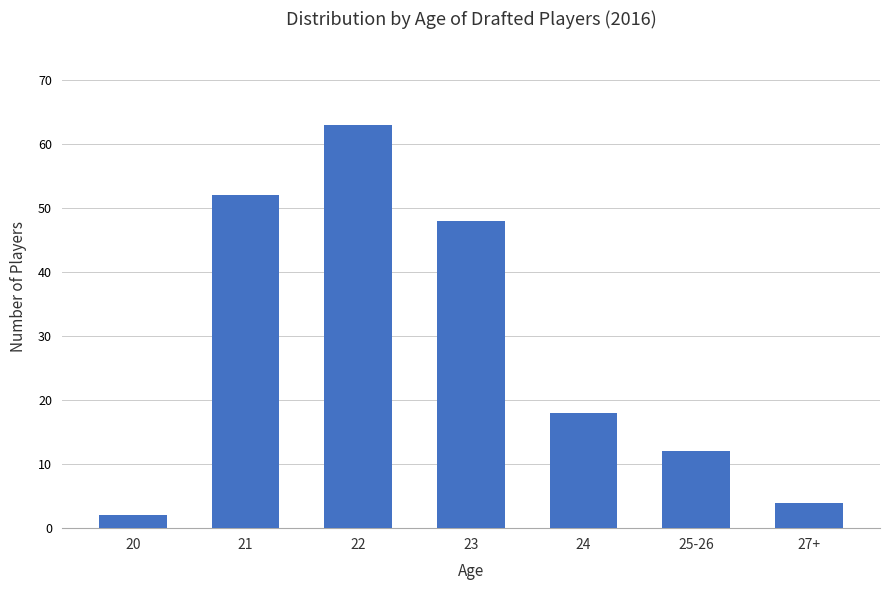

Where does the data first go above 18?

21